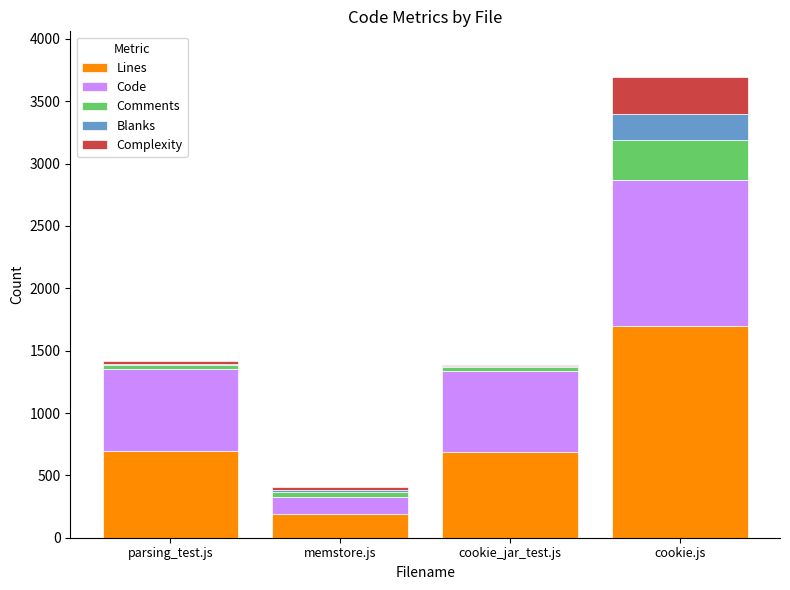

The value of Lines at cookie.js is 388. True or false?

False